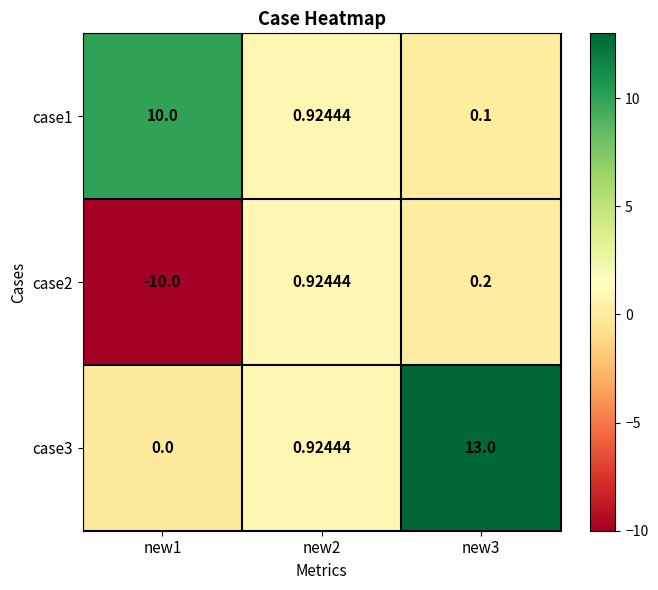

Is the value of case2 at new3 greater than the value of case1 at new2?

No